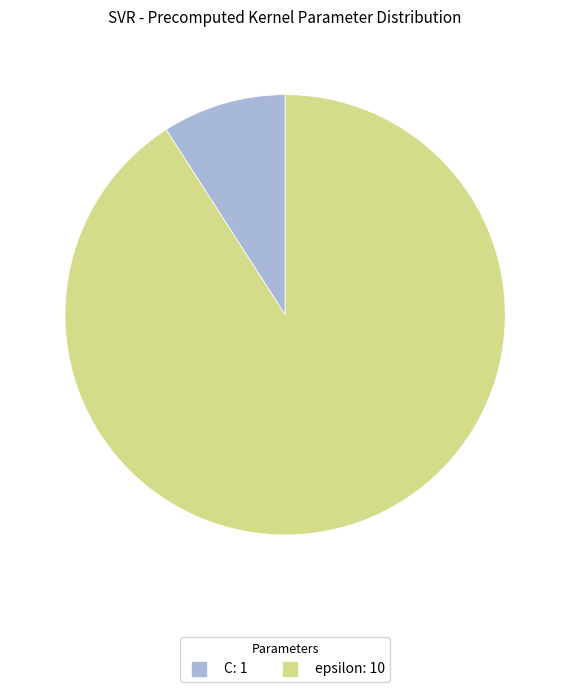

Does any single category account for the majority?

Yes